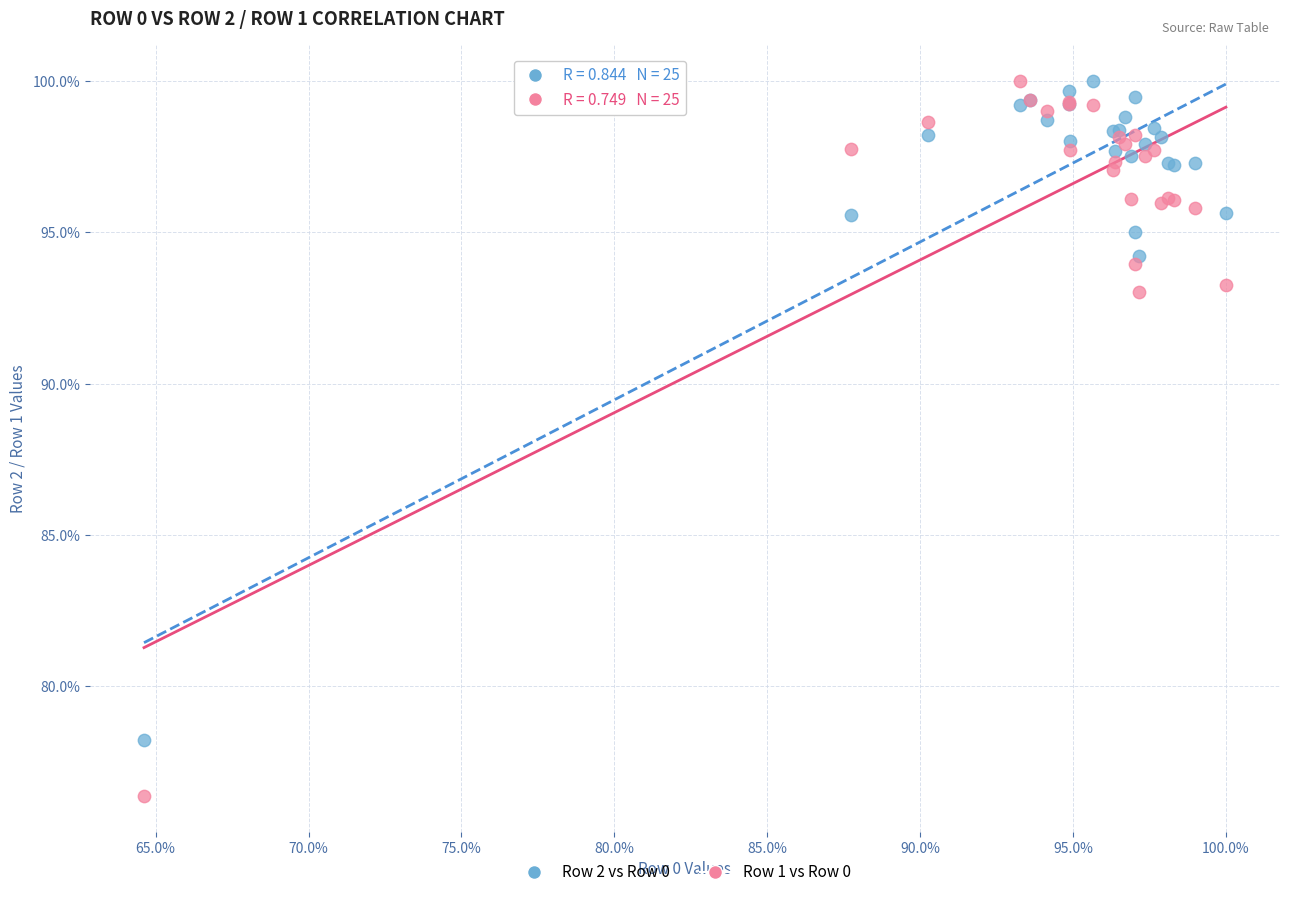

What are all the series names shown in the legend?

Row 2 vs Row 0, Row 1 vs Row 0